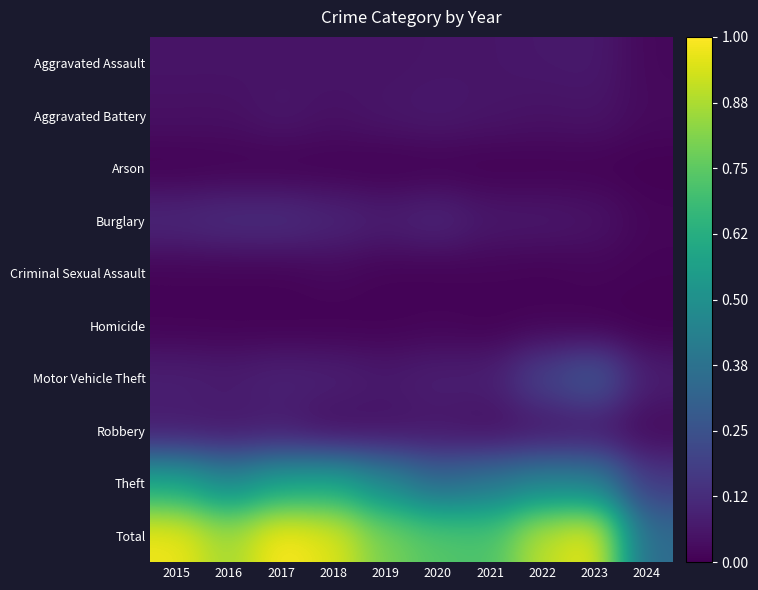

Rank the series at 2021 from lowest to highest value.

Arson, Homicide, Criminal Sexual Assault, Robbery, Aggravated Battery, Aggravated Assault, Burglary, Motor Vehicle Theft, Theft, Total